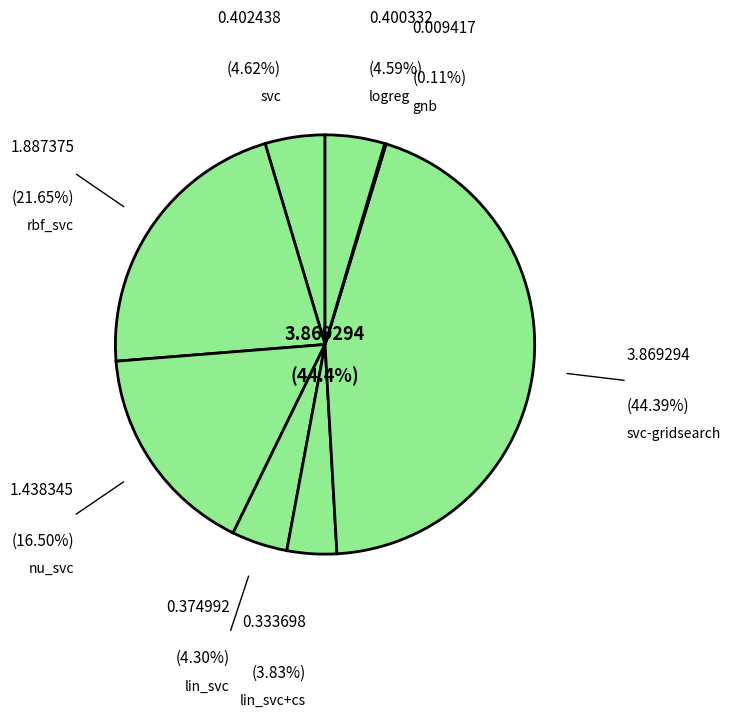

The svc slice represents 13% of the pie. True or false?

False